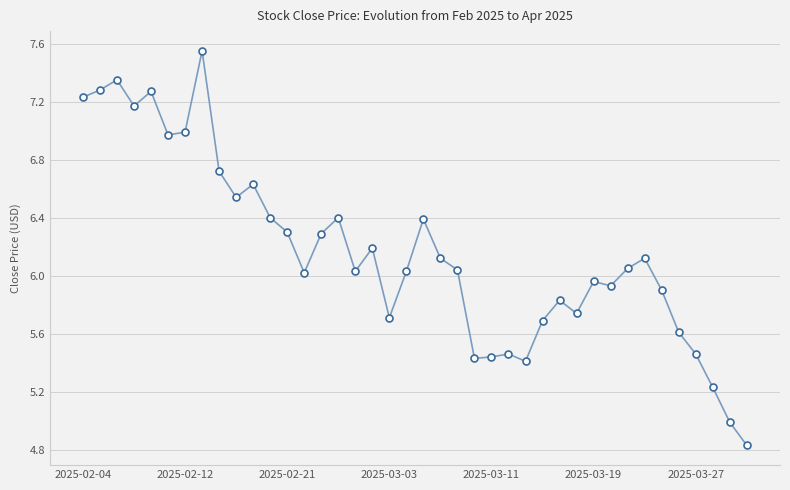

True or false: the data has more than 1 interior local peaks.

True